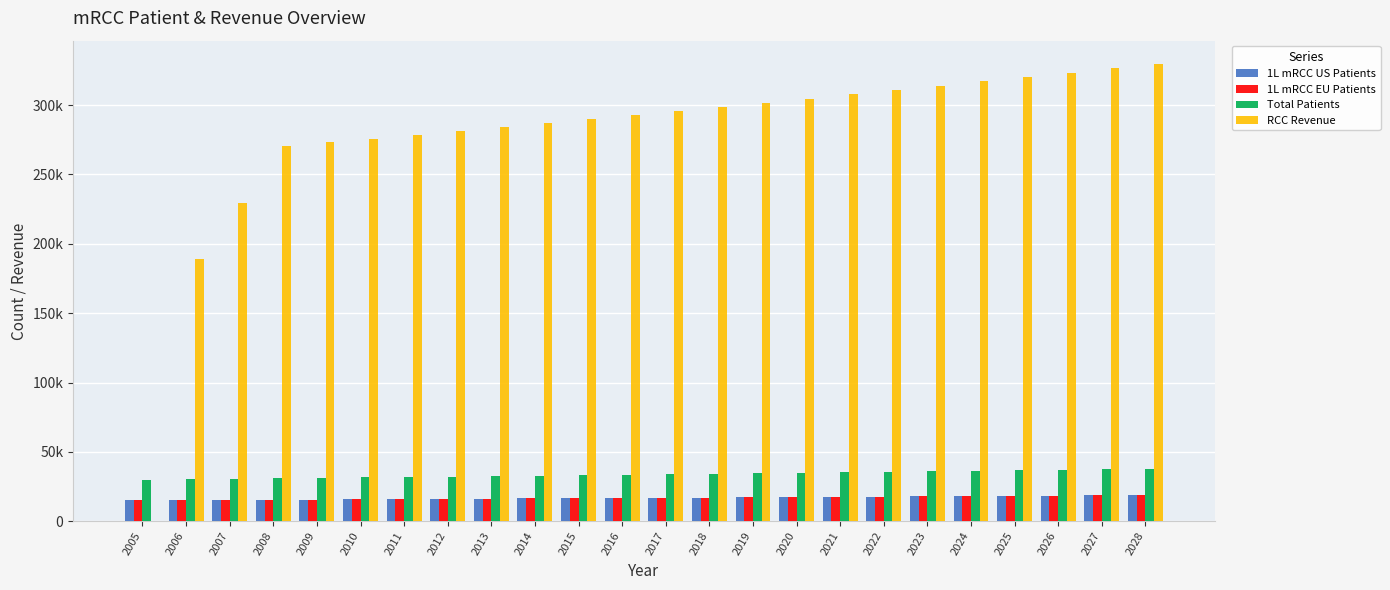

Between 2018 and 2021, which series saw the biggest shift?

RCC Revenue